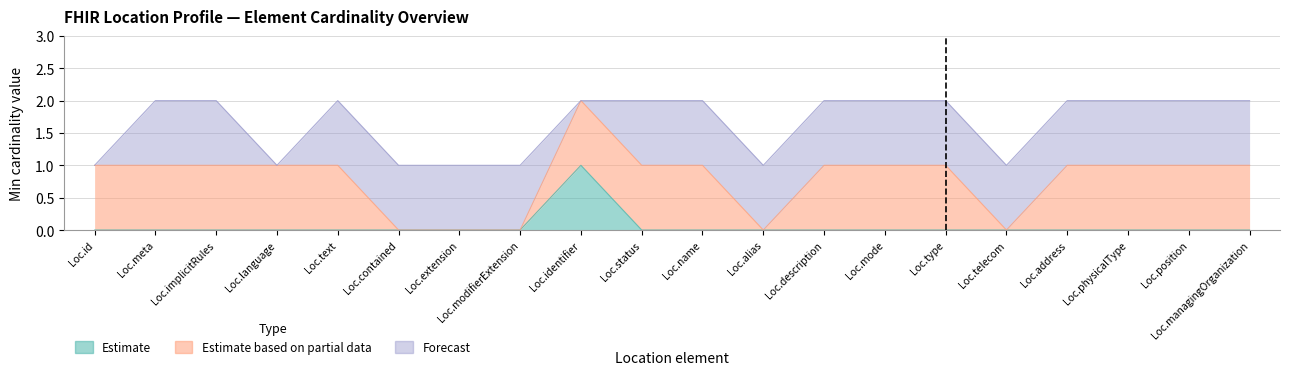

Which category has the lowest value in the Estimate based on partial data series?

Location.contained